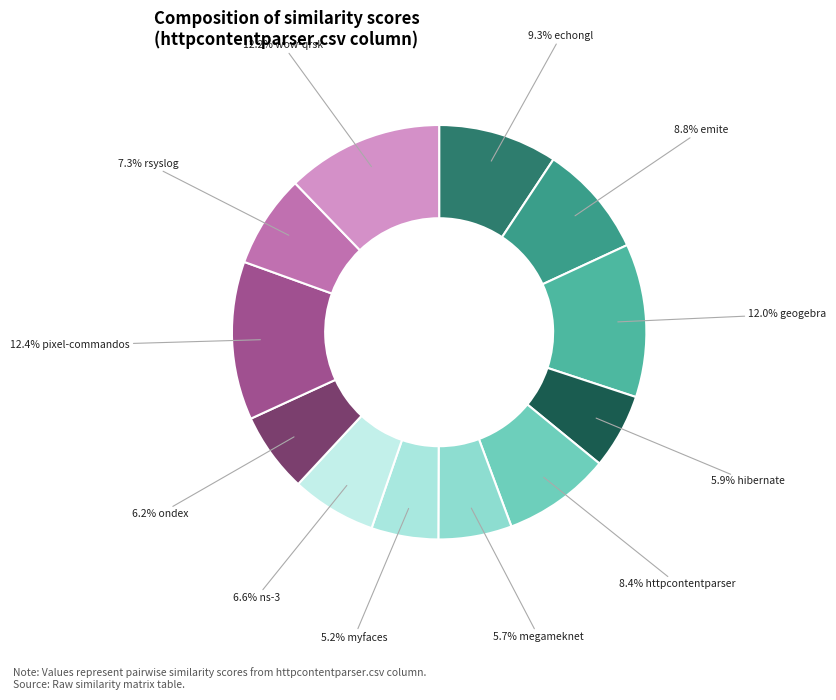

Count the number of slices in the pie.

12